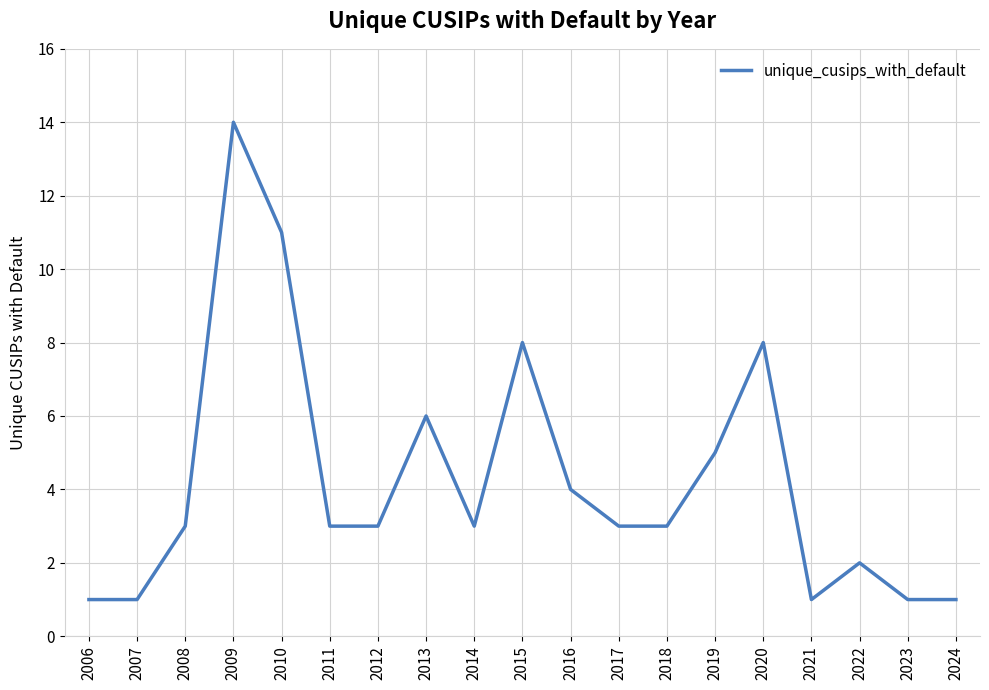

The value at 2019 is 5. True or false?

True